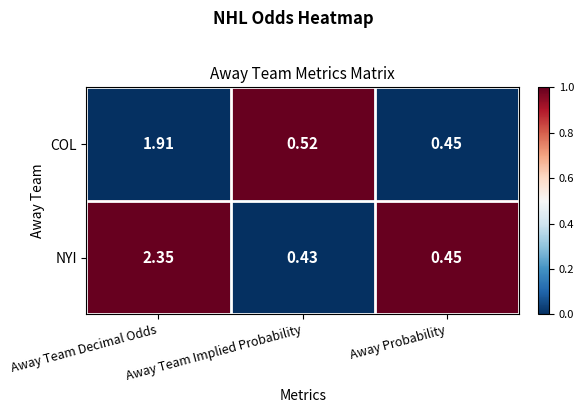

What is the difference between the highest and lowest values at Away Team Implied Probability?

0.1